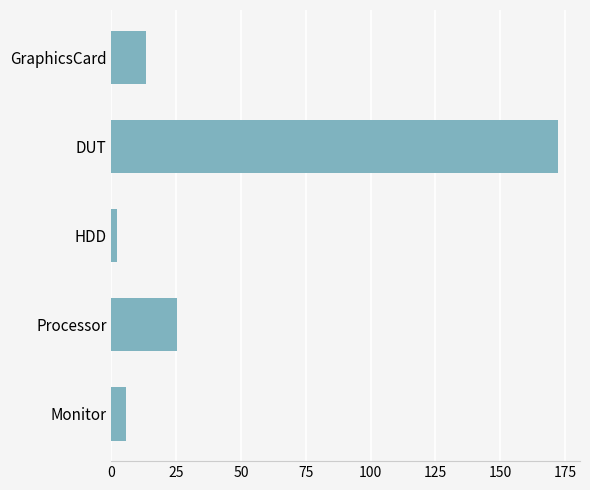

Are the bars grouped side by side (vs. stacked)?

No